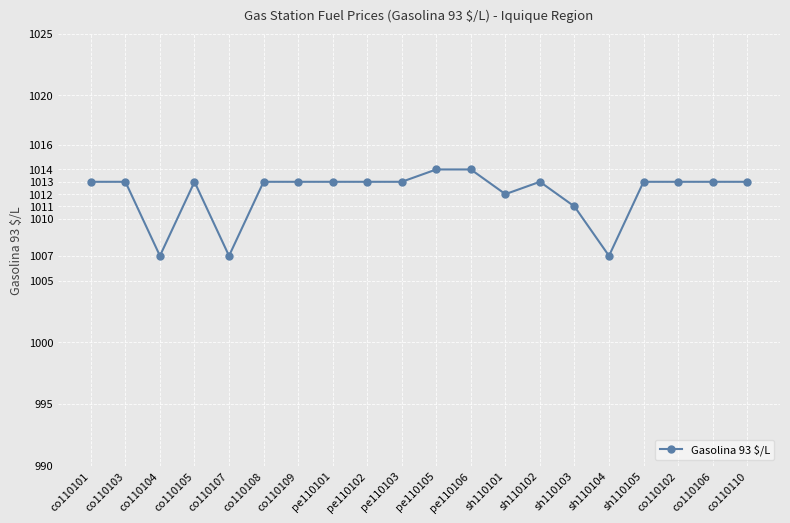

Is it true that the value at co110108 is 1013?

True